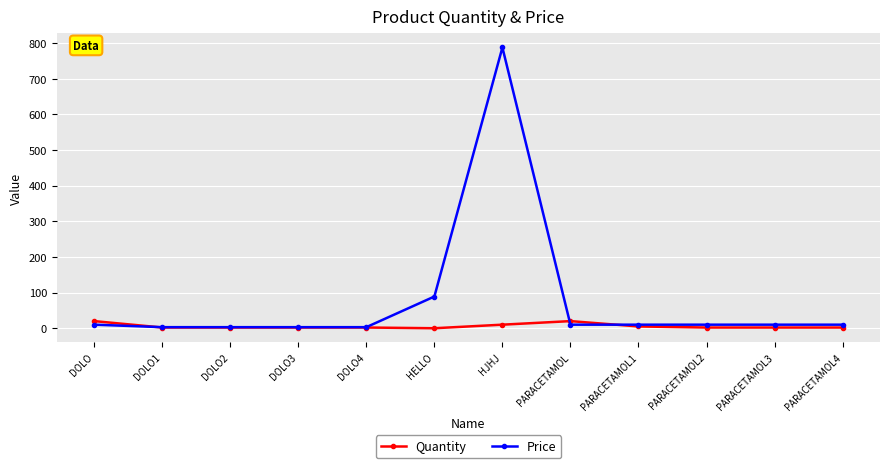

What position from the right is HELLO?

7